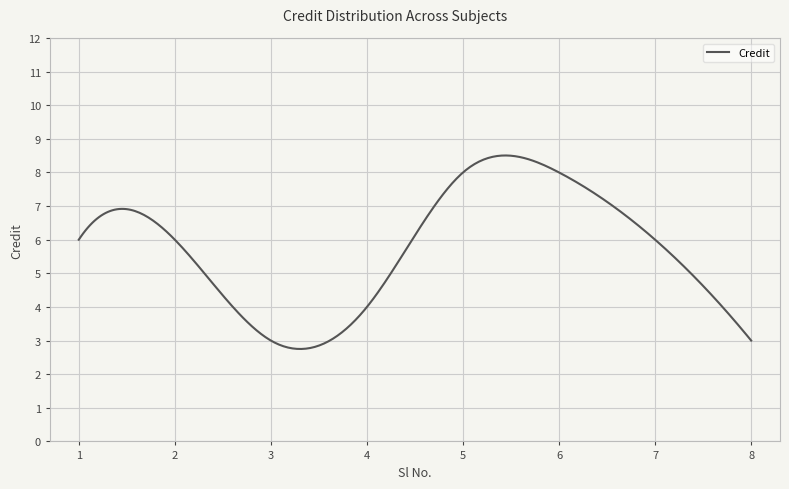

What is the minimum value shown in the chart?

2.7